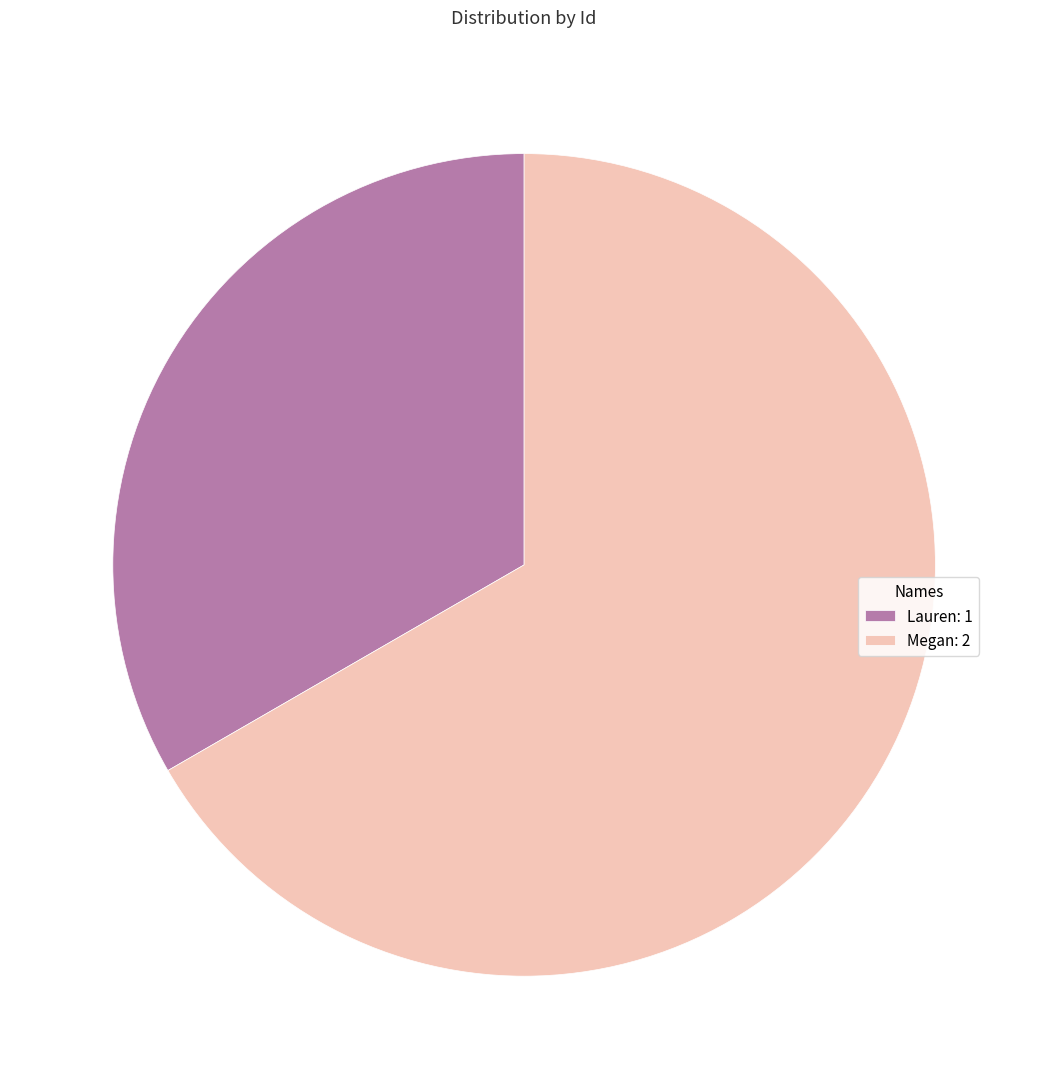

Does Lauren represent more than half of the total?

No